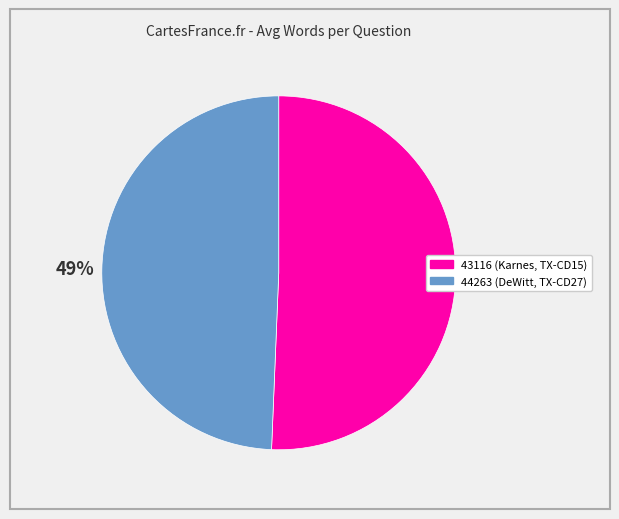

How many slices are in this pie chart?

2